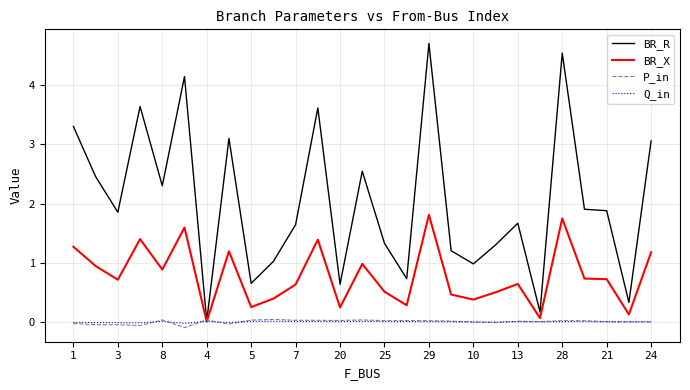

How many times do P_in and BR_X cross each other?

2